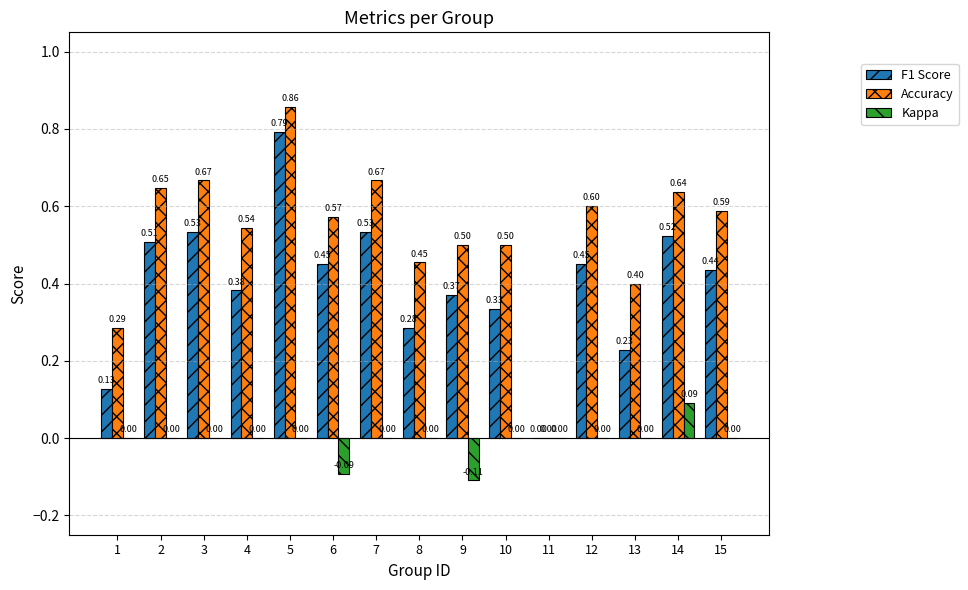

What is the sum of the Accuracy values at 5 and 12?

1.5